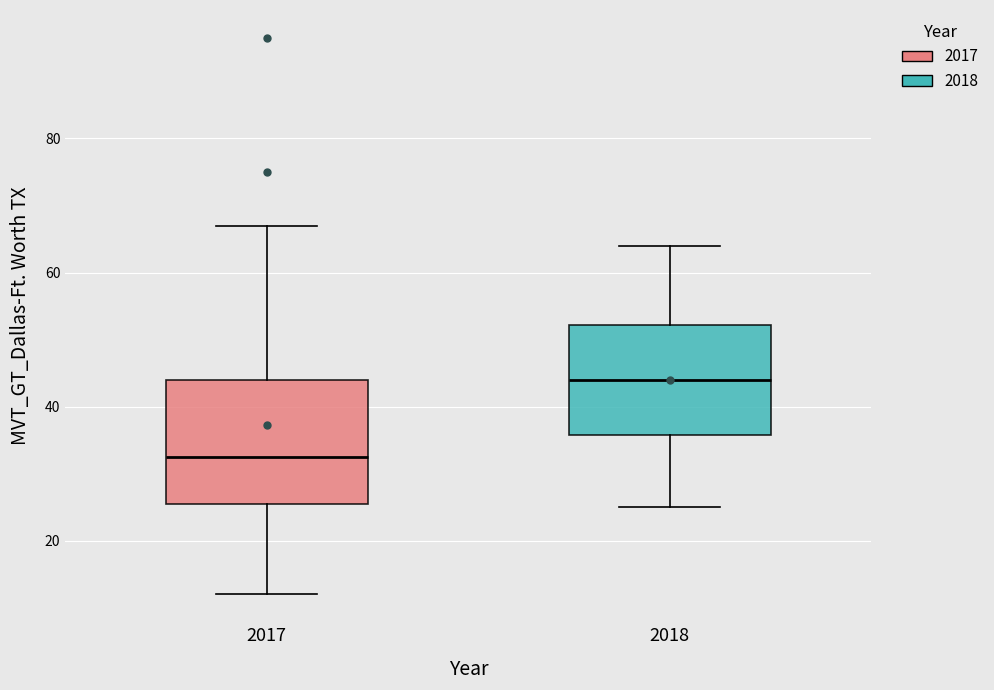

Reading left to right, read every box against the y-axis: the position of its median line, the range the box covers, and the ends of its whiskers. The values are not printed on the chart, so give them approximately, as read against the axis.

2017: median 32, box 26 to 44, whiskers 12 to 68
2018: median 44, box 36 to 52, whiskers 26 to 64